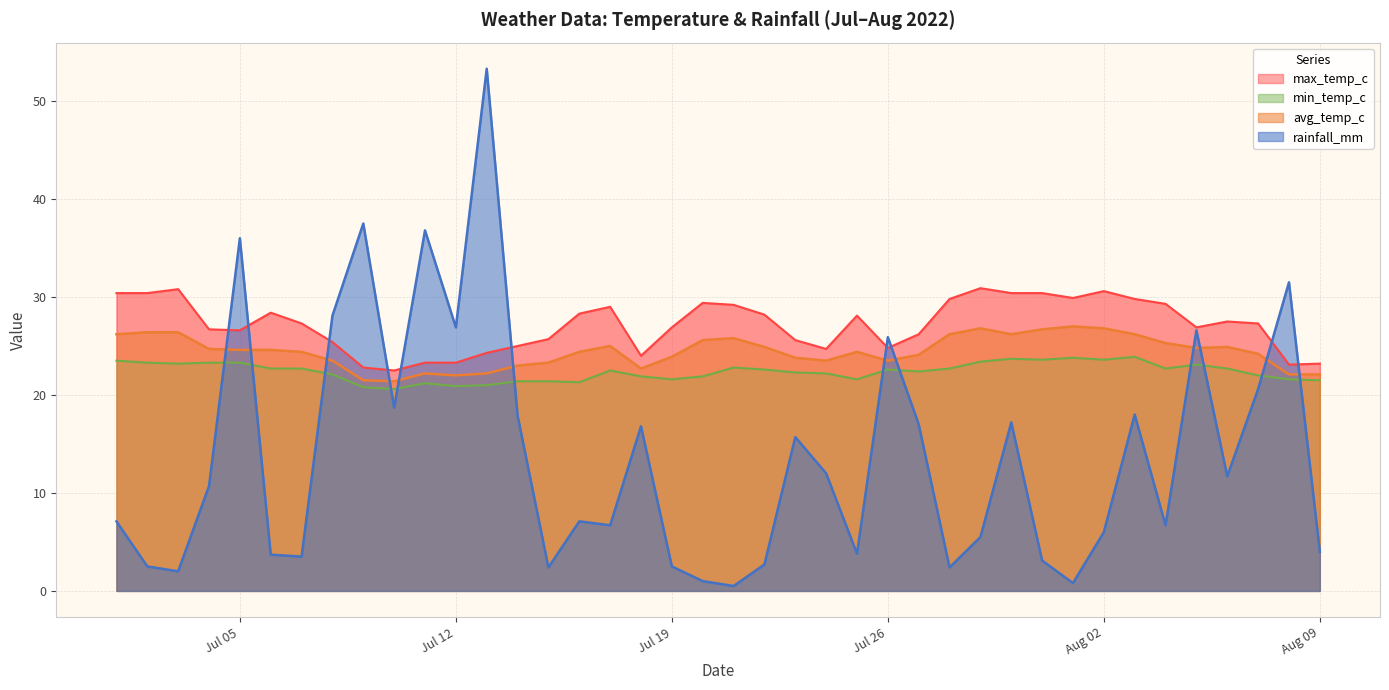

At how many categories does at least one series exceed 20?

40